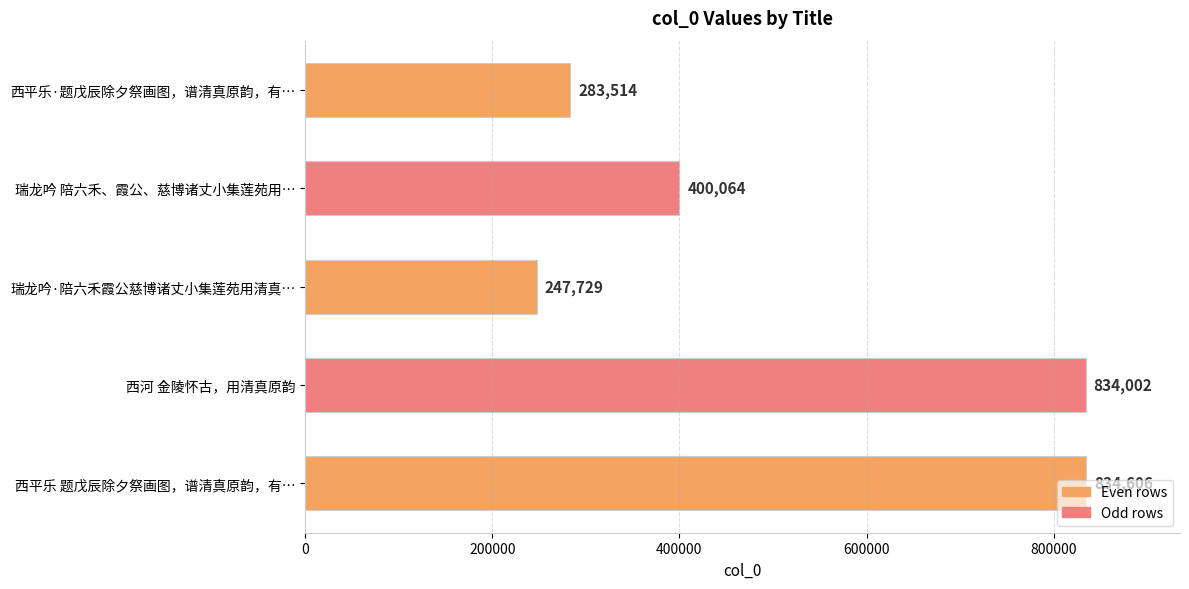

Rank the categories by value from highest to lowest.

西平乐 题戊辰除夕祭画图，谱清真原韵，有…, 西河 金陵怀古，用清真原韵, 瑞龙吟 陪六禾、霞公、慈博诸丈小集莲苑用…, 西平乐·题戊辰除夕祭画图，谱清真原韵，有…, 瑞龙吟·陪六禾霞公慈博诸丈小集莲苑用清真…